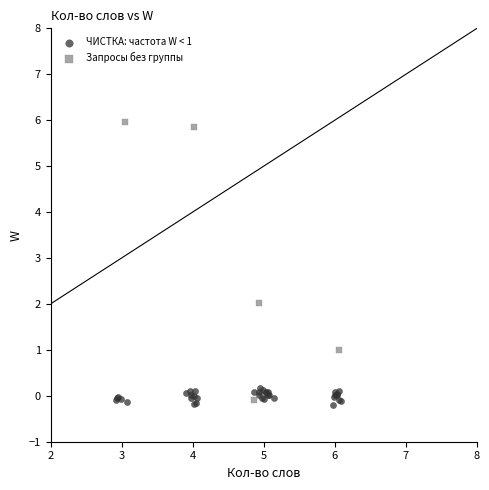

Which series contains the highest Y value?

Запросы без группы